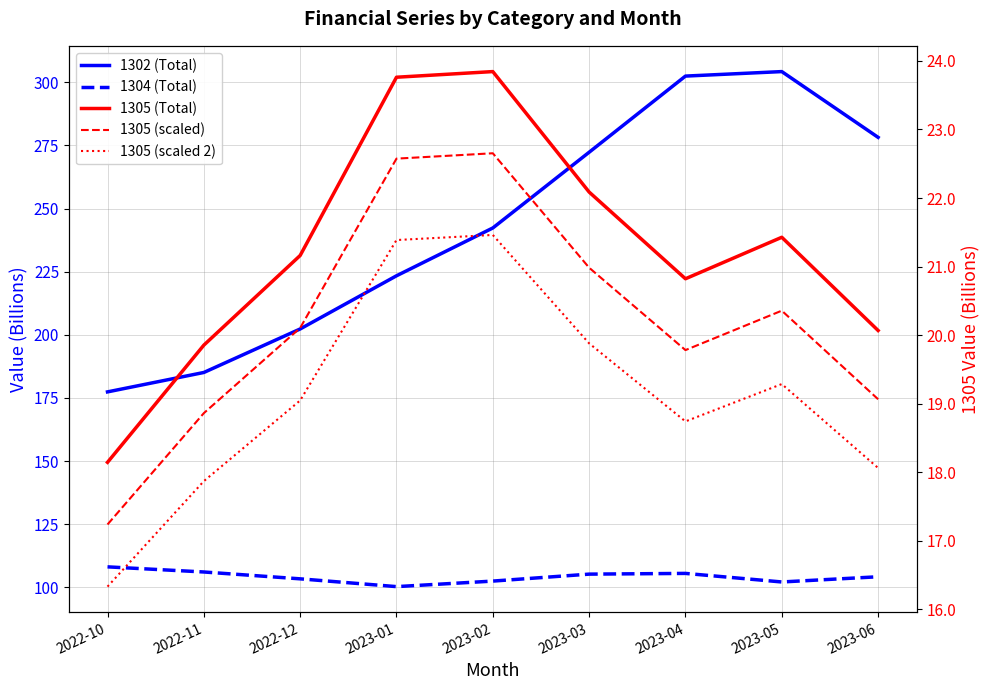

The value of 1304 (Total) at 2023-01 is 100.3. True or false?

True